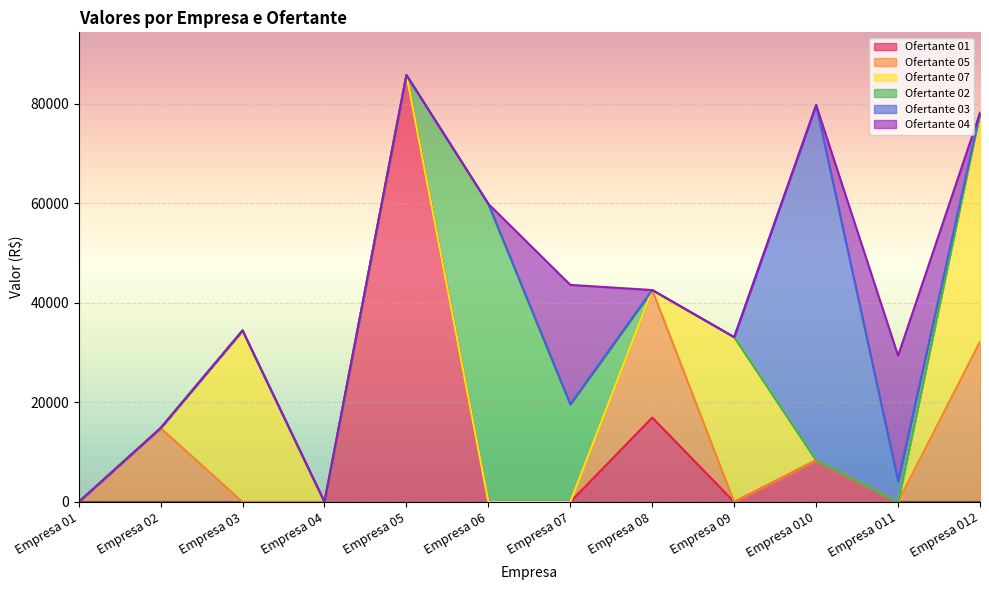

What is the sum of all Ofertante 02 values?

79530